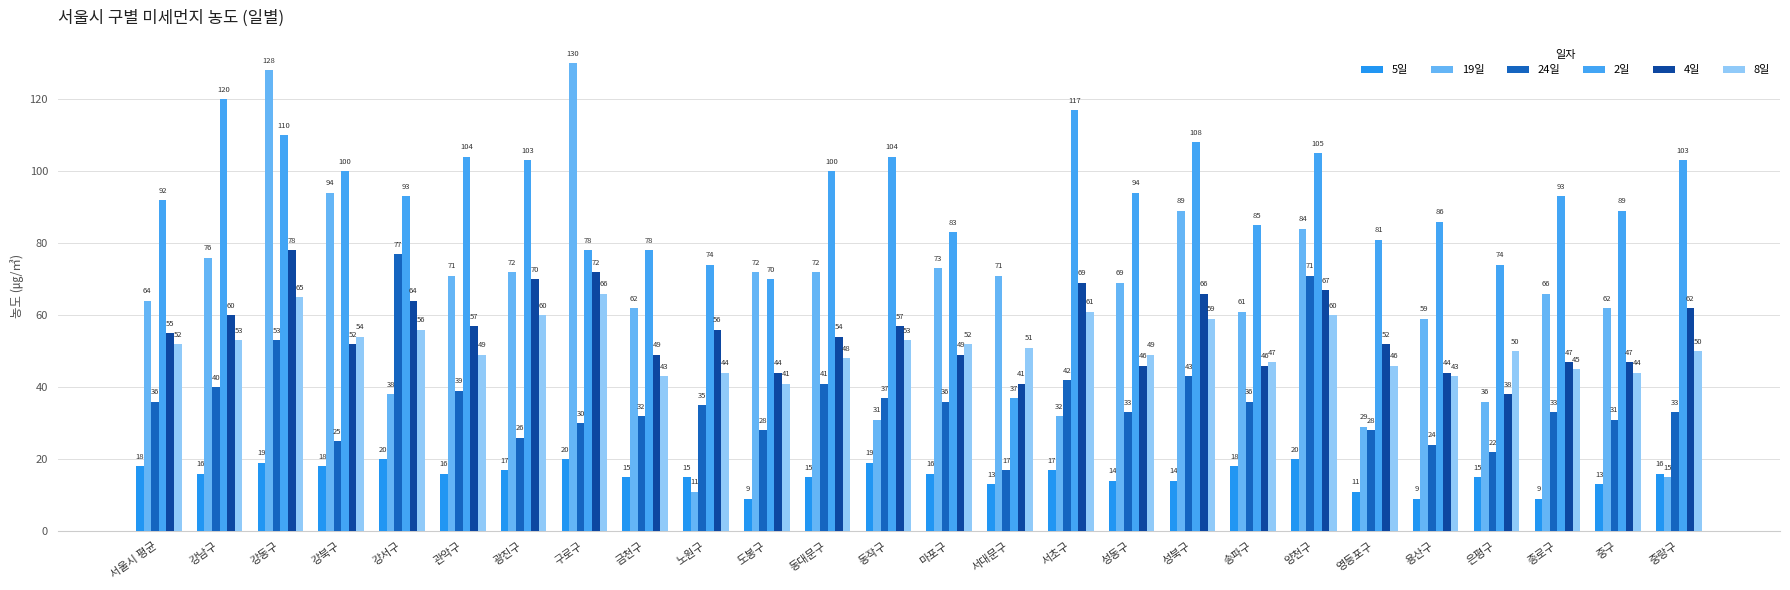

Reading left to right, list all the values displayed in this chart.

5일: 18	16	19	18	20	16	17	20	15	15	9	15	19	16	13	17	14	14	18	20	11	9	15	9	13	16
19일: 64	76	128	94	38	71	72	130	62	11	72	72	31	73	71	32	69	89	61	84	29	59	36	66	62	15
24일: 36	40	53	25	77	39	26	30	32	35	28	41	37	36	17	42	33	43	36	71	28	24	22	33	31	33
2일: 92	120	110	100	93	104	103	78	78	74	70	100	104	83	37	117	94	108	85	105	81	86	74	93	89	103
4일: 55	60	78	52	64	57	70	72	49	56	44	54	57	49	41	69	46	66	46	67	52	44	38	47	47	62
8일: 52	53	65	54	56	49	60	66	43	44	41	48	53	52	51	61	49	59	47	60	46	43	50	45	44	50